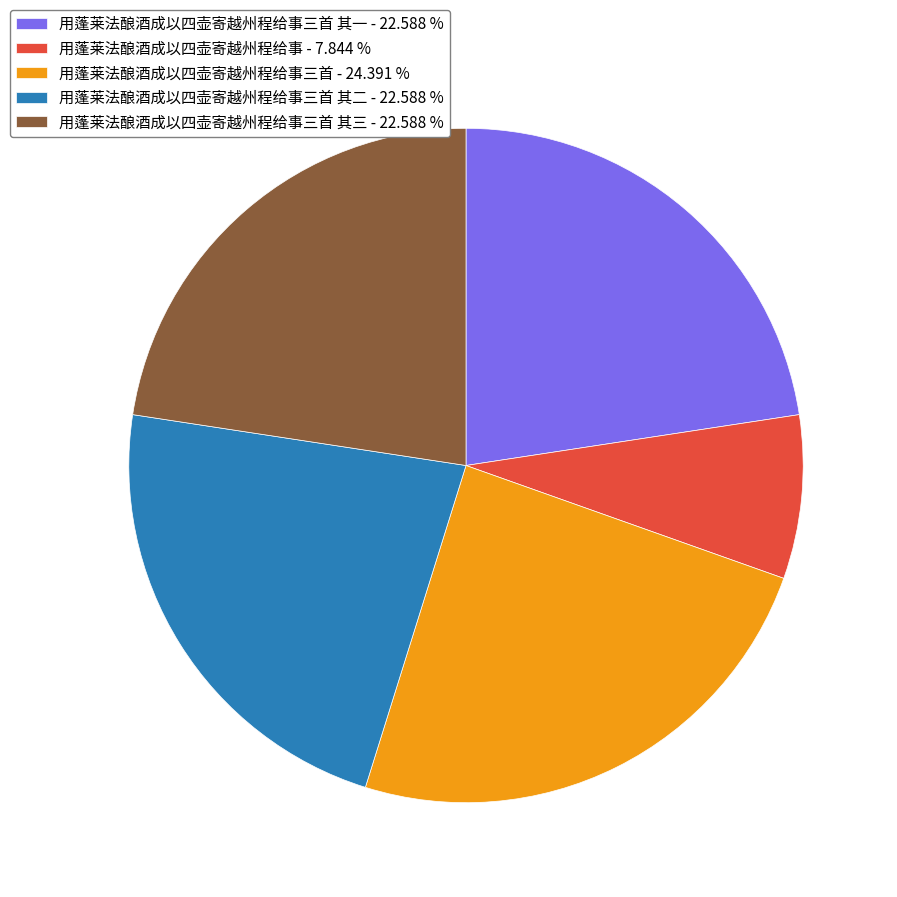

Which category has the smallest portion of the pie?

用蓬莱法酿酒成以四壶寄越州程给事 - 7.844 %